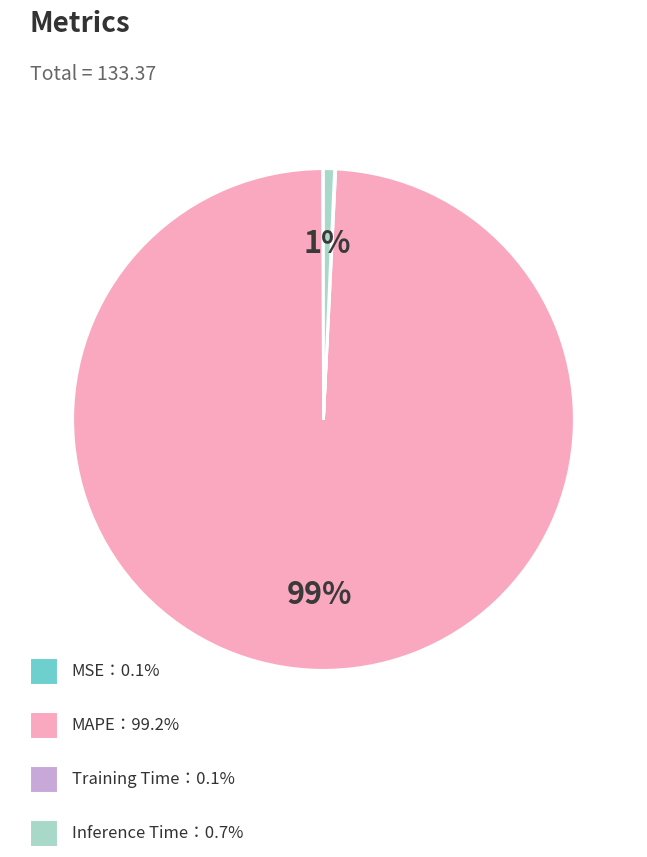

Does any single category account for the majority?

Yes